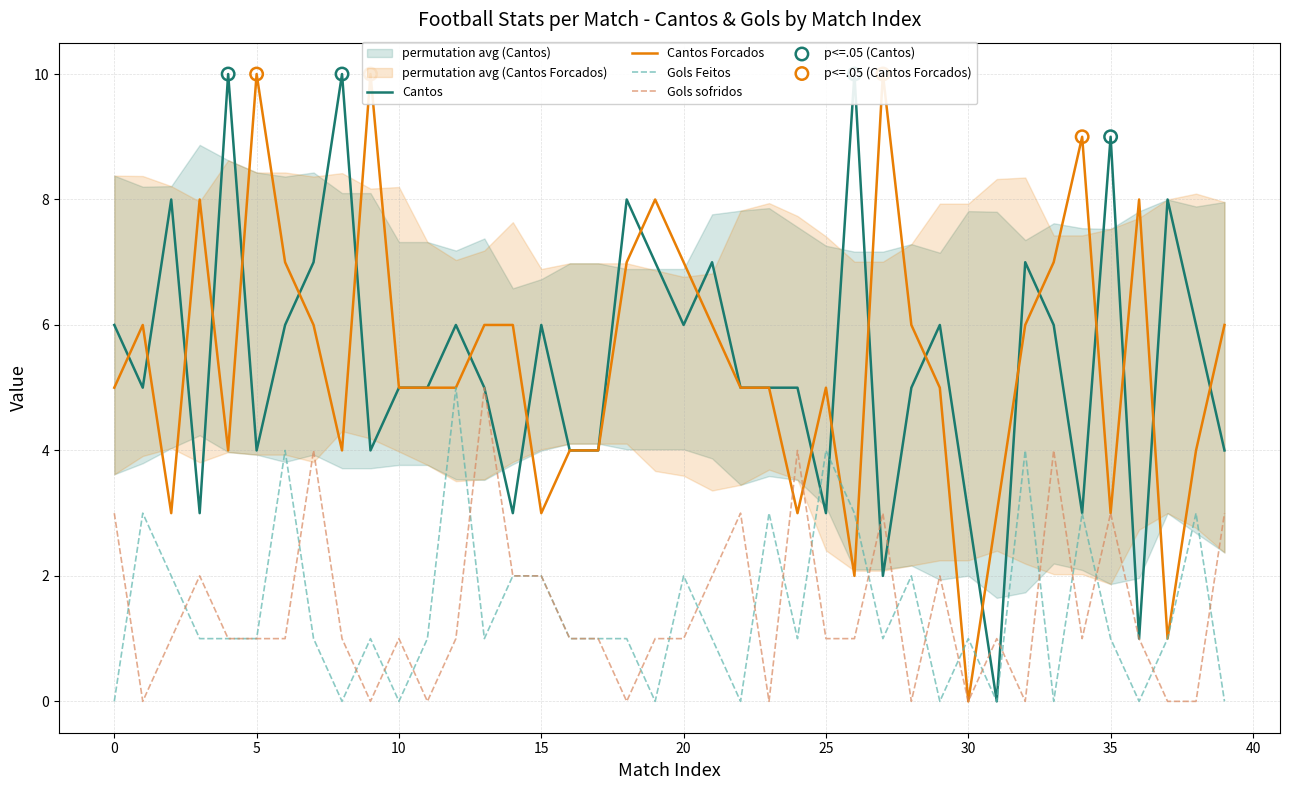

What are all the series names shown in the legend?

Cantos, Cantos Forcados, Gols Feitos, Gols sofridos